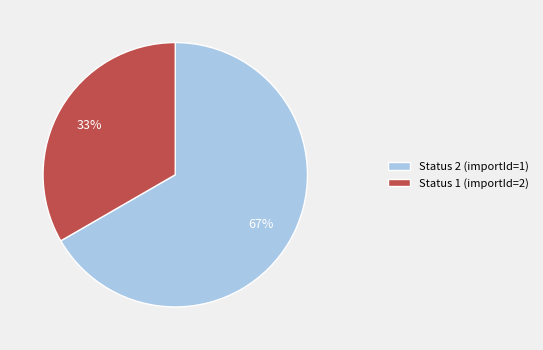

What percentage is the Status 2 (importId=1) slice, to the nearest percent?

67%